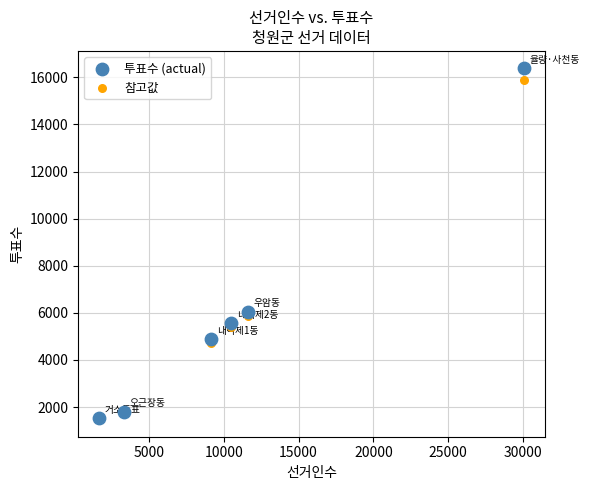

In the 참고값 series, what Y value is closest to 8686?

5872.4